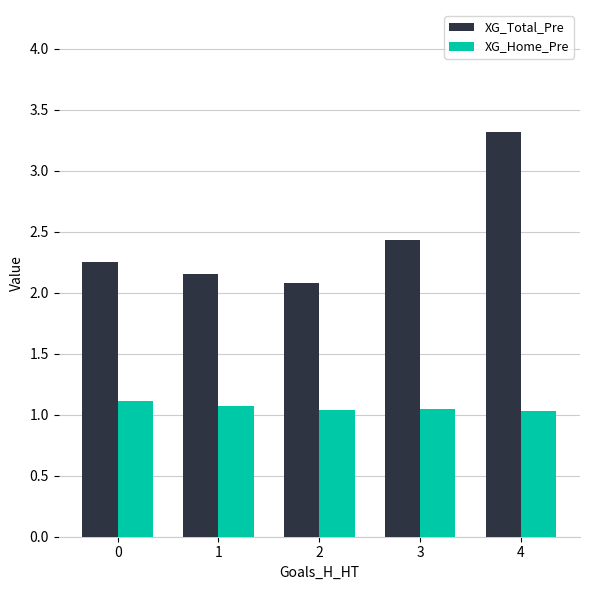

The XG_Home_Pre series shows 0.6 at 4. True or false?

False